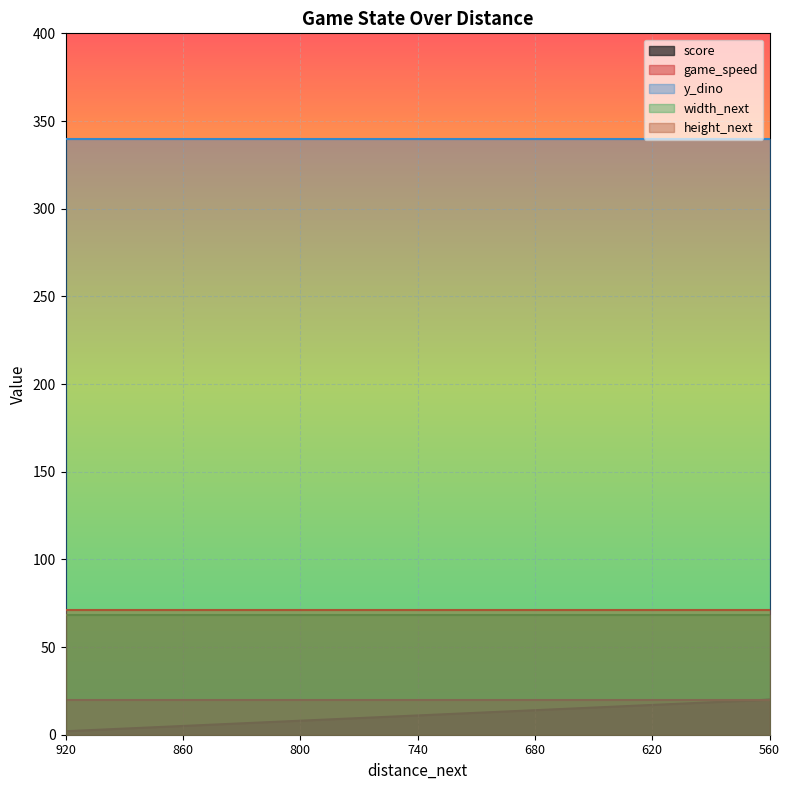

List the series in order of their peak value, lowest first.

score, game_speed, width_next, height_next, y_dino